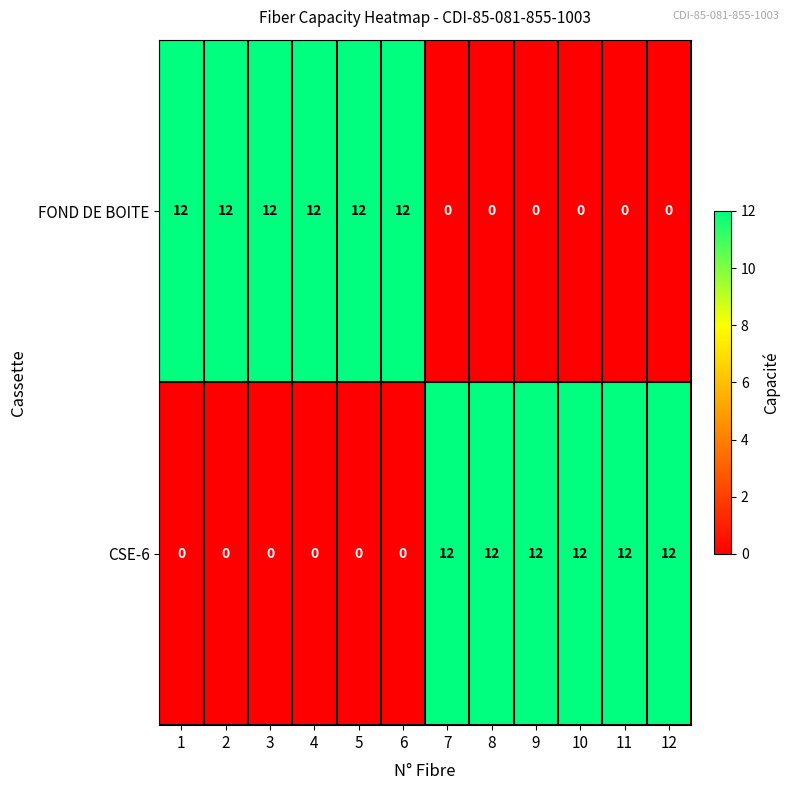

Rank the series at 7 from lowest to highest value.

FOND DE BOITE, CSE-6